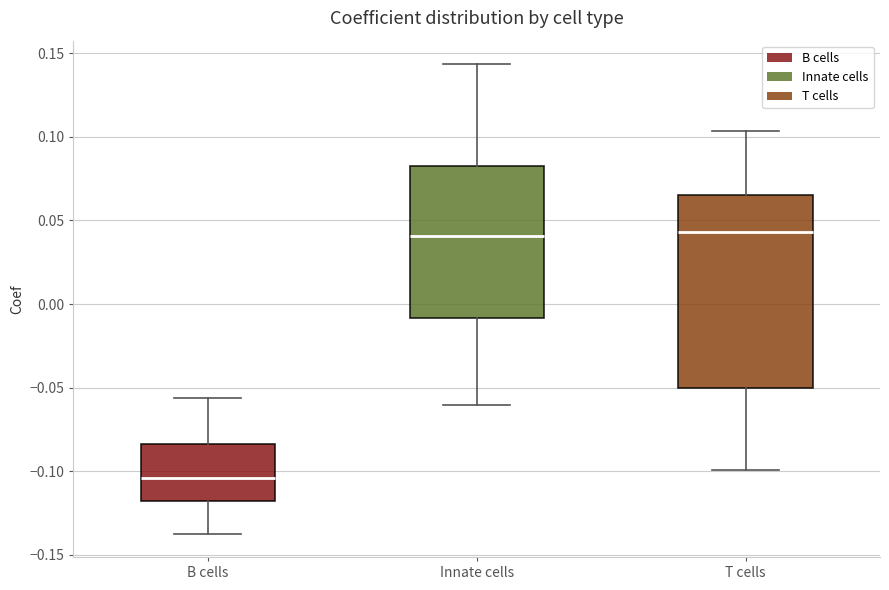

Reading left to right, transcribe this box plot: for each box, give where its median line is, the range the box spans, and where its two whiskers end, as read against the y-axis. The values are not printed on the chart, so give them approximately, as read against the axis.

B cells: median -0.105, box -0.120 to -0.085, whiskers -0.135 to -0.055
Innate cells: median 0.040, box -0.010 to 0.080, whiskers -0.060 to 0.145
T cells: median 0.045, box -0.050 to 0.065, whiskers -0.100 to 0.105